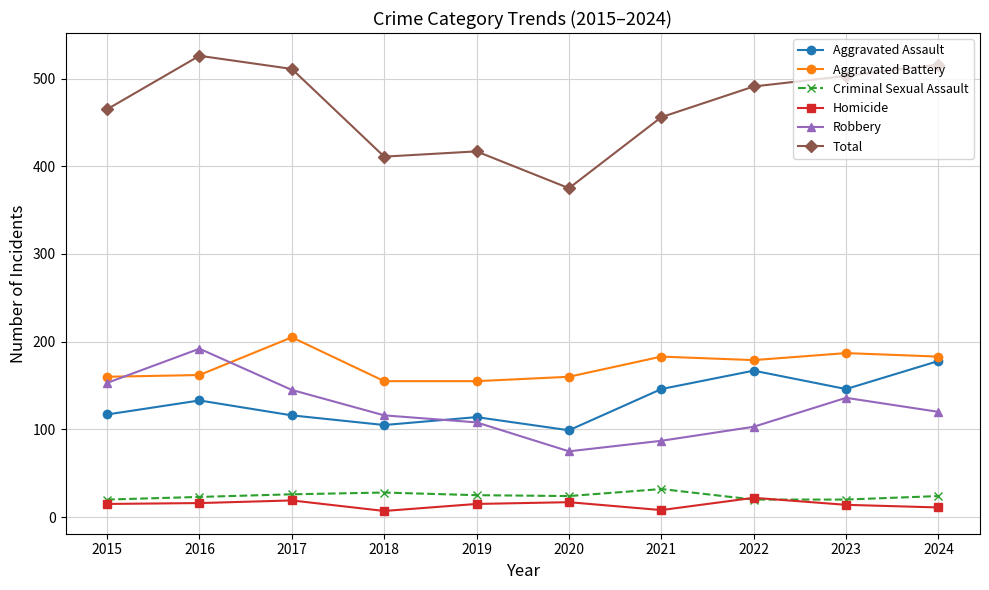

Which series has the widest spread of values?

Total